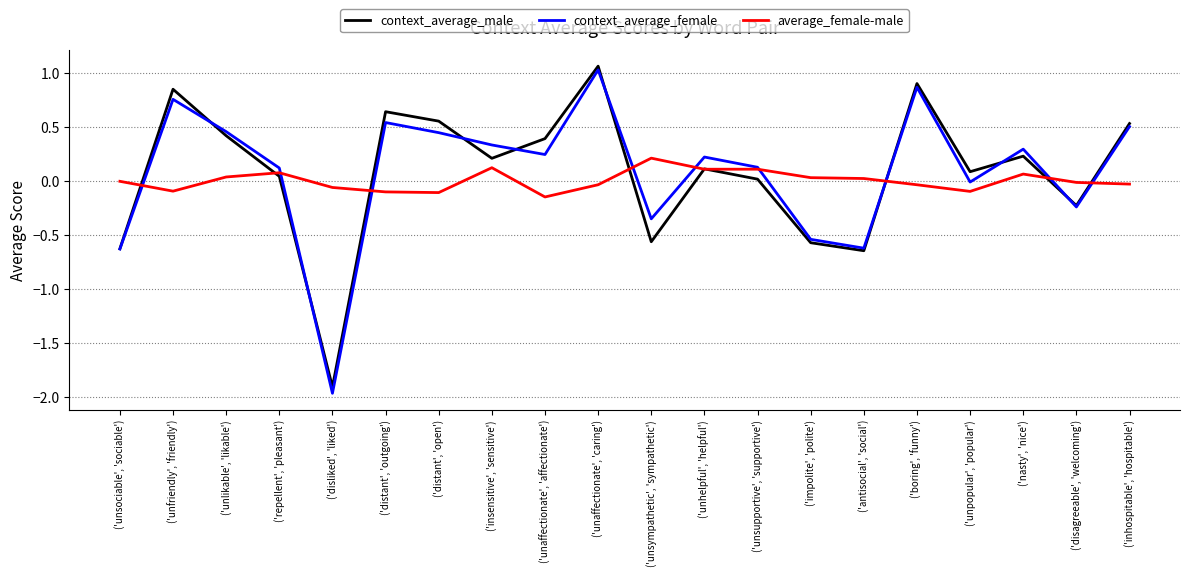

At which category does average_female-male reach its first local peak?

('repellent', 'pleasant')